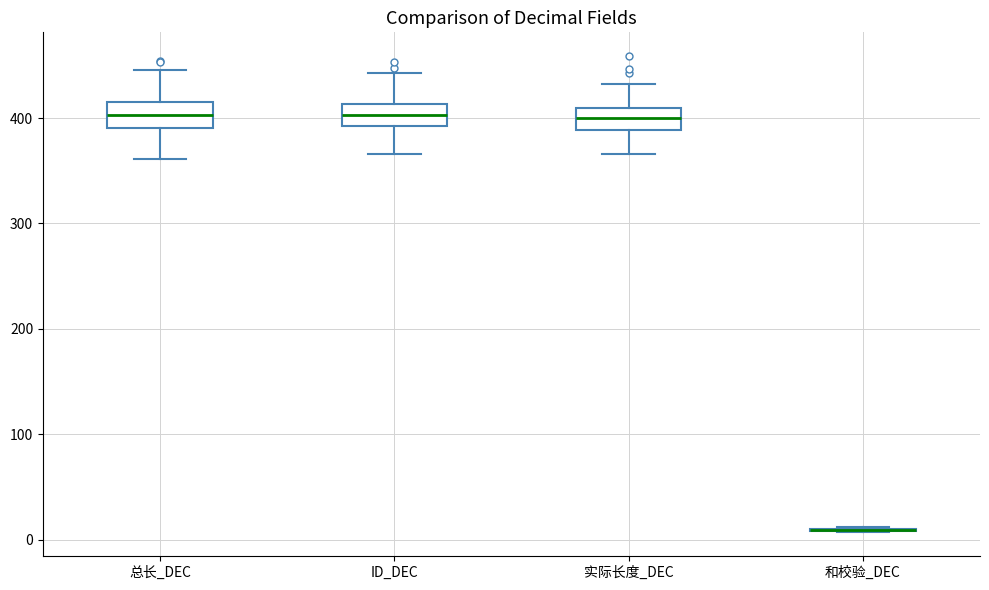

Reading left to right, read every box against the y-axis: the position of its median line, the range the box covers, and the ends of its whiskers. The values are not printed on the chart, so give them approximately, as read against the axis.

总长_DEC: median 400, box 390 to 420, whiskers 360 to 450
ID_DEC: median 400, box 390 to 410, whiskers 370 to 440
实际长度_DEC: median 400, box 390 to 410, whiskers 370 to 430
和校验_DEC: box collapsed to a line at 10, whiskers 10 to 10